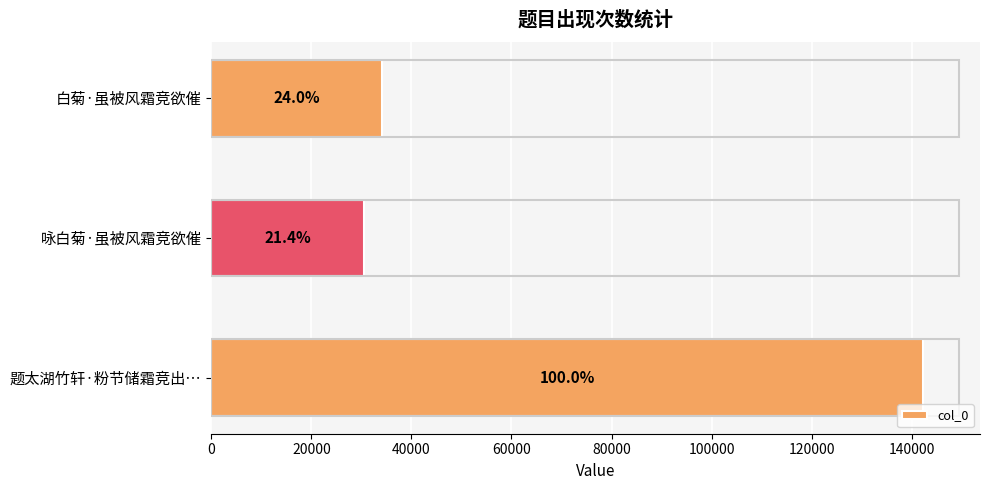

What is the sum of all values?

206864